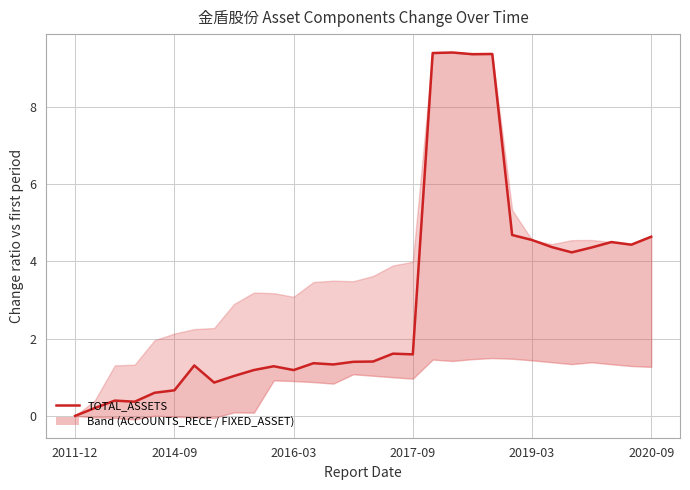

Reading left to right, extract all data points from this chart.

0.0	0.2	0.4	0.4	0.6	0.7	1.3	0.9	1.0	1.2	1.3	1.2	1.4	1.3	1.4	1.4	1.6	1.6	9.4	9.4	9.4	9.4	4.7	4.6	4.4	4.2	4.4	4.5	4.4	4.6